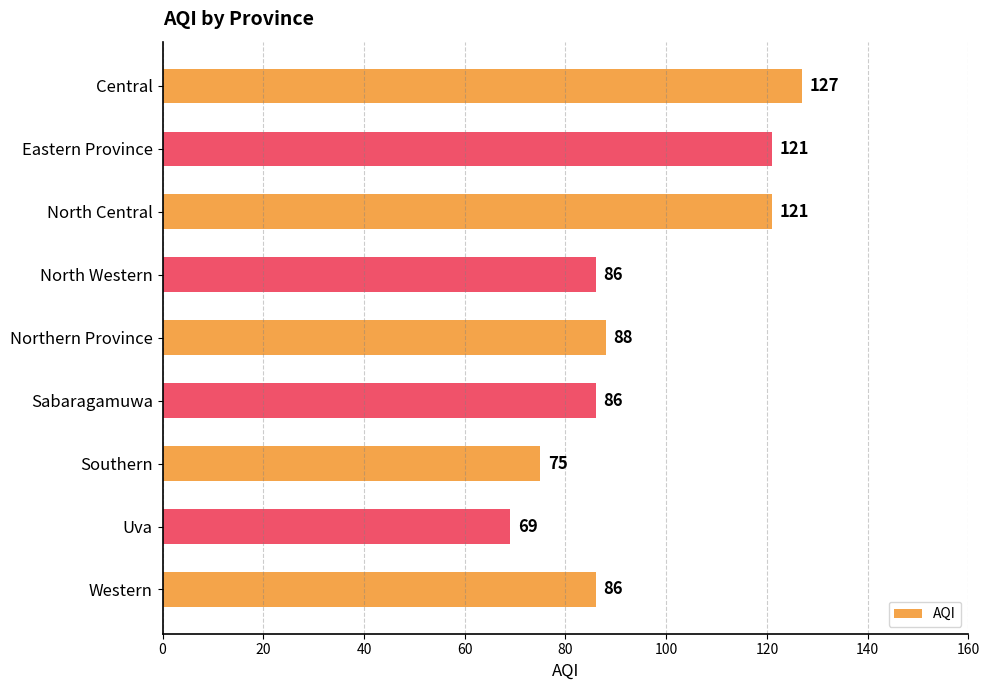

What is the minimum value shown in the chart?

69